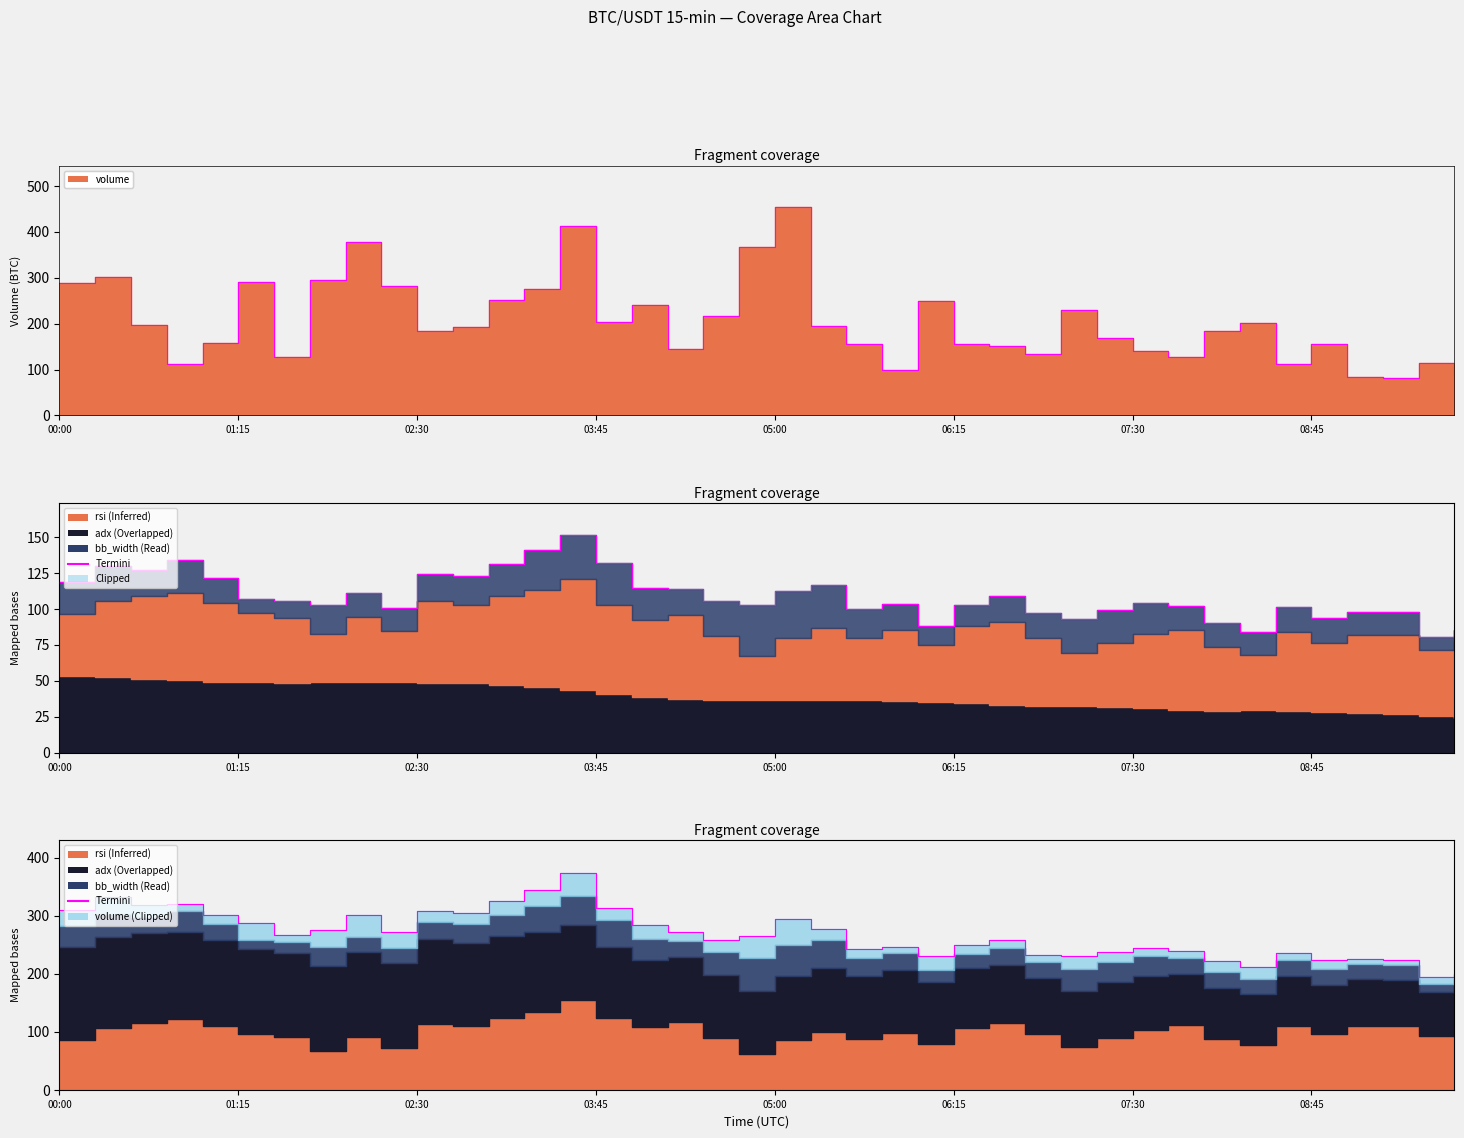

What is the difference between the maximum and minimum values in the volume series?

372.5